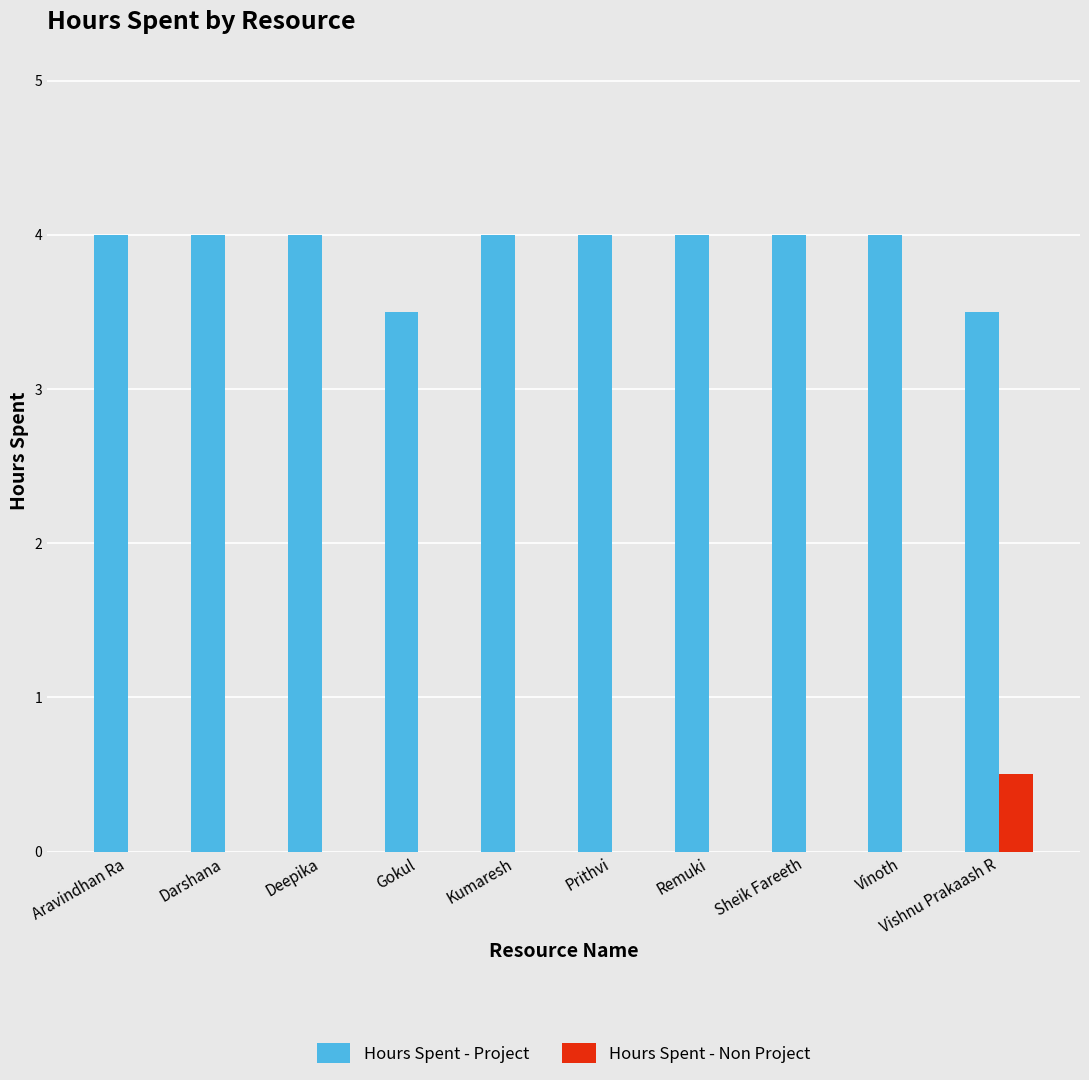

What is the greatest value displayed?

4.0